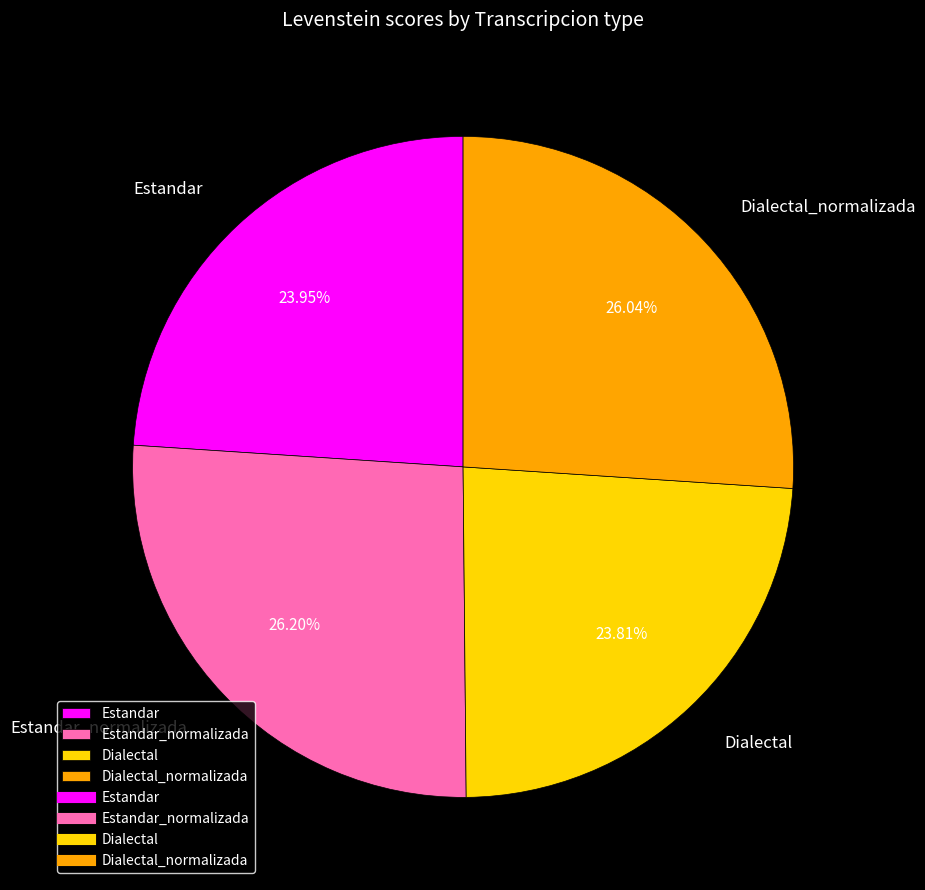

Combined, do Estandar_normalizada and Dialectal account for over 50%?

Yes